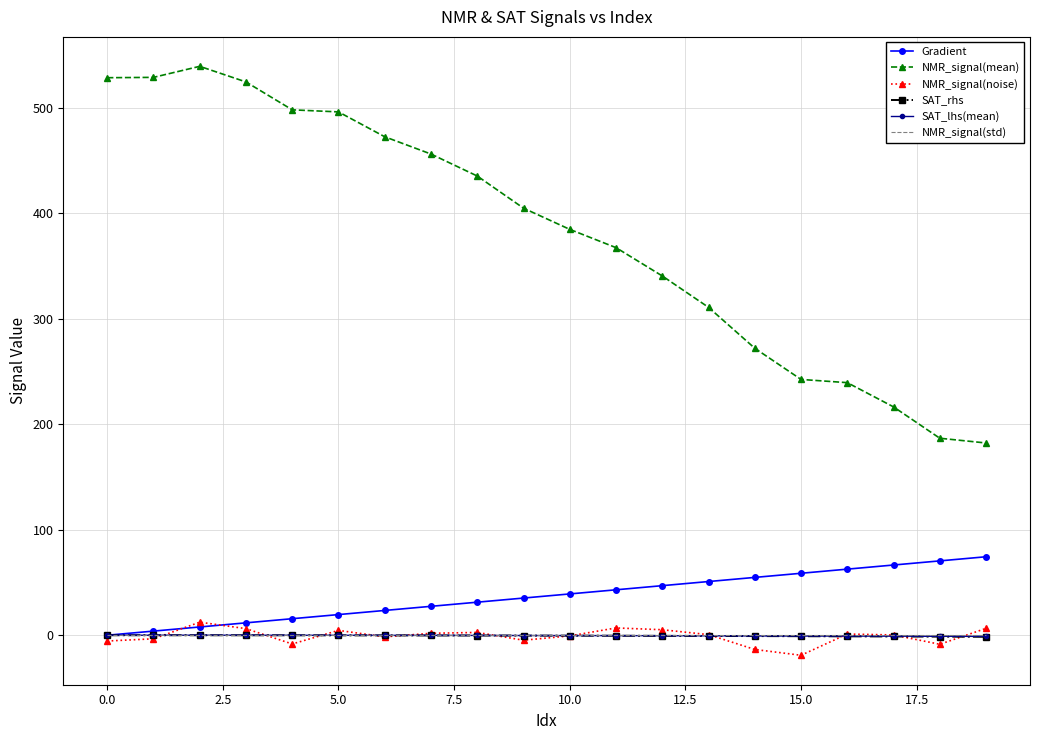

Which series has the largest range (max minus min)?

NMR_signal(mean)